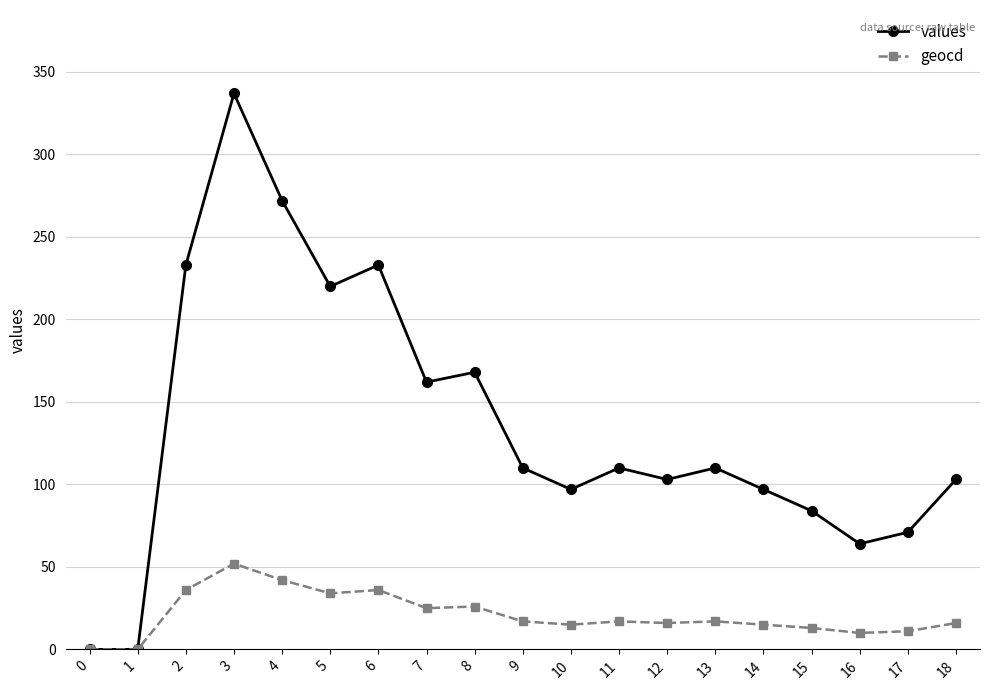

Does the chart display data point markers on the line(s)?

Yes